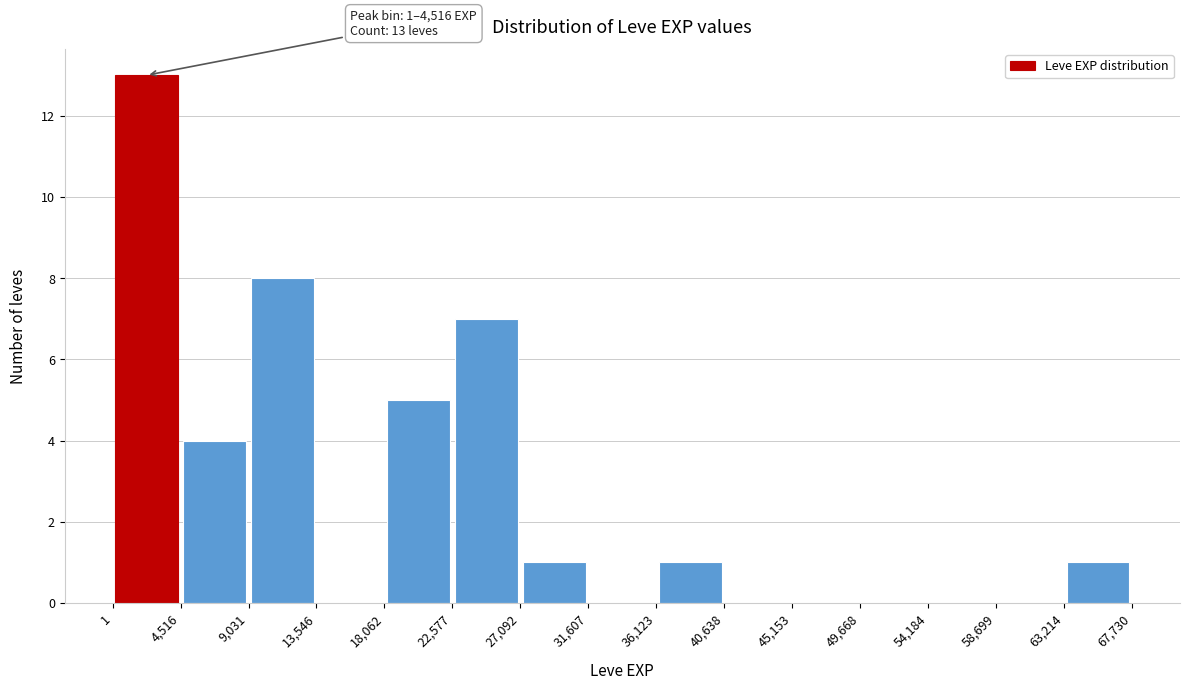

Which range on the x-axis has the tallest bar?

1 to 4,516